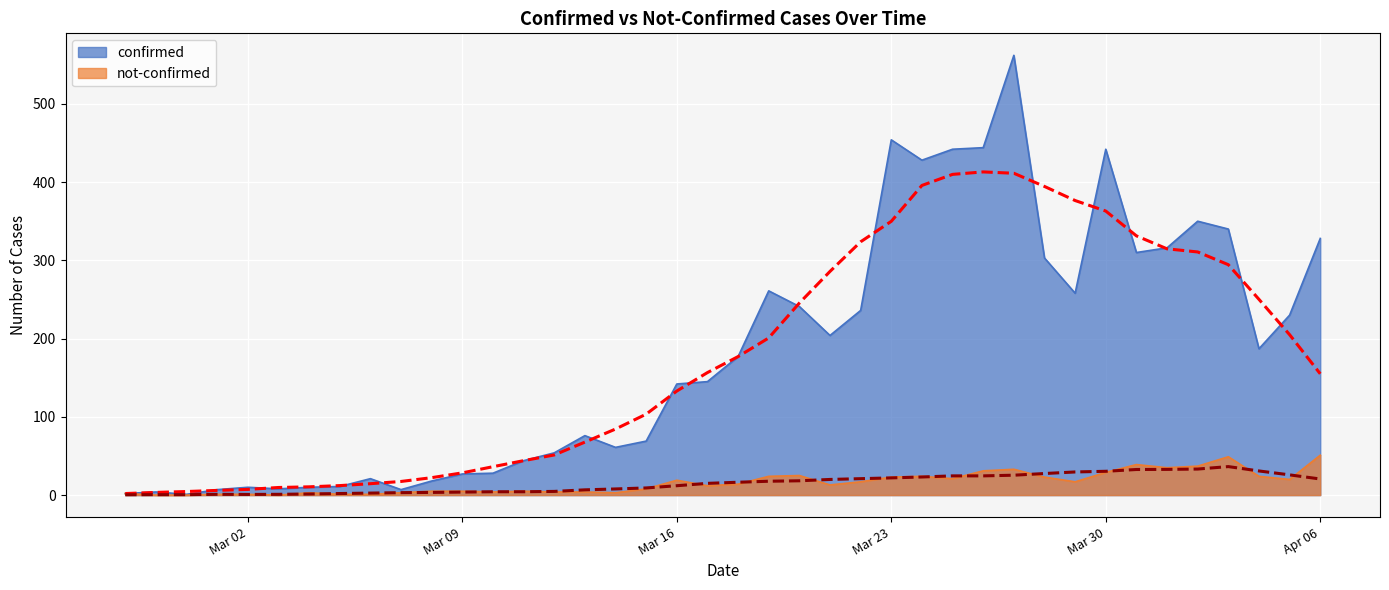

What position from the right is 2020-04-03?

4